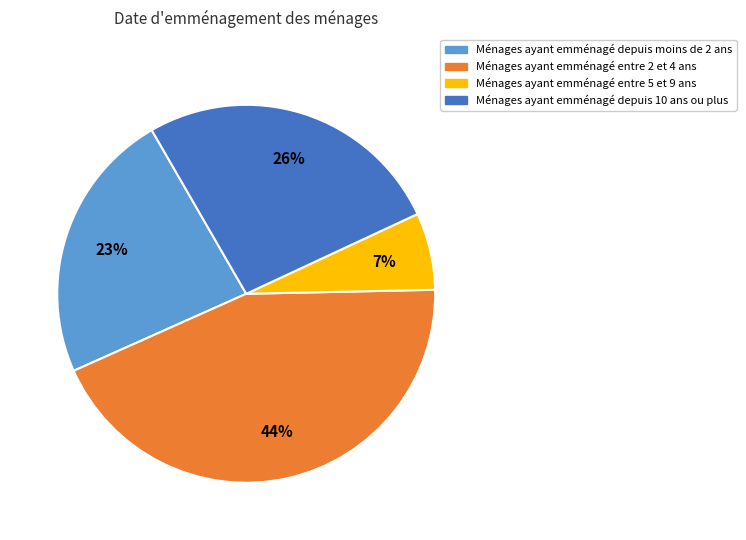

Is there a majority slice in this chart?

No